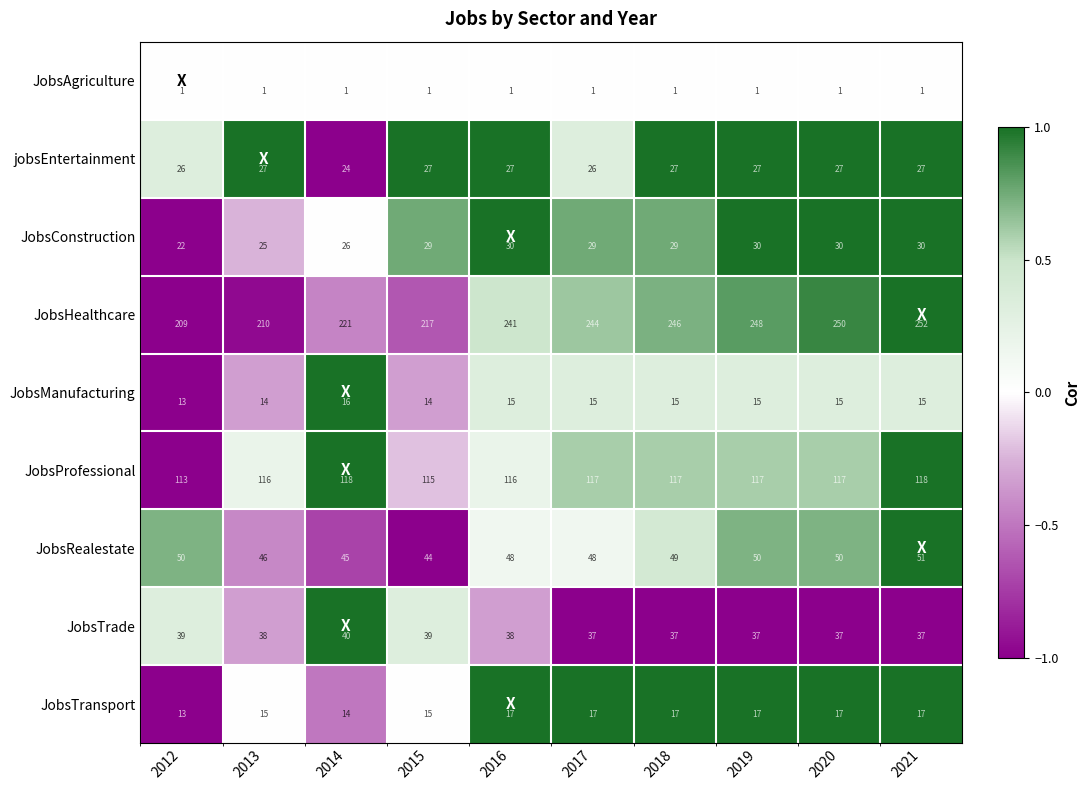

What is the spread (max minus min) of values at 2016?

240